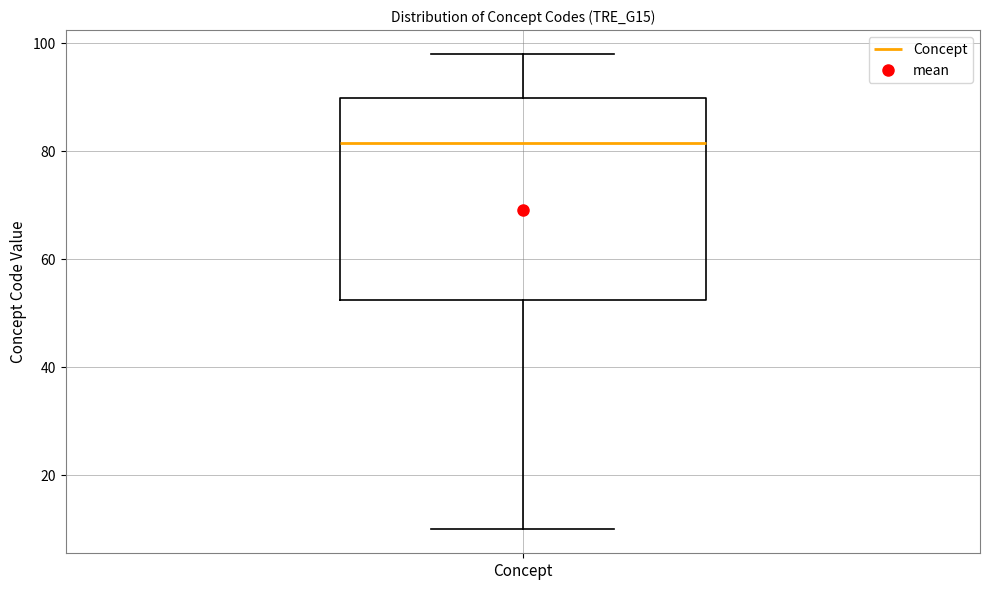

Where is the lower edge of the box for Concept on the y-axis? The values are not printed on the chart, so give them approximately, as read against the axis.

52